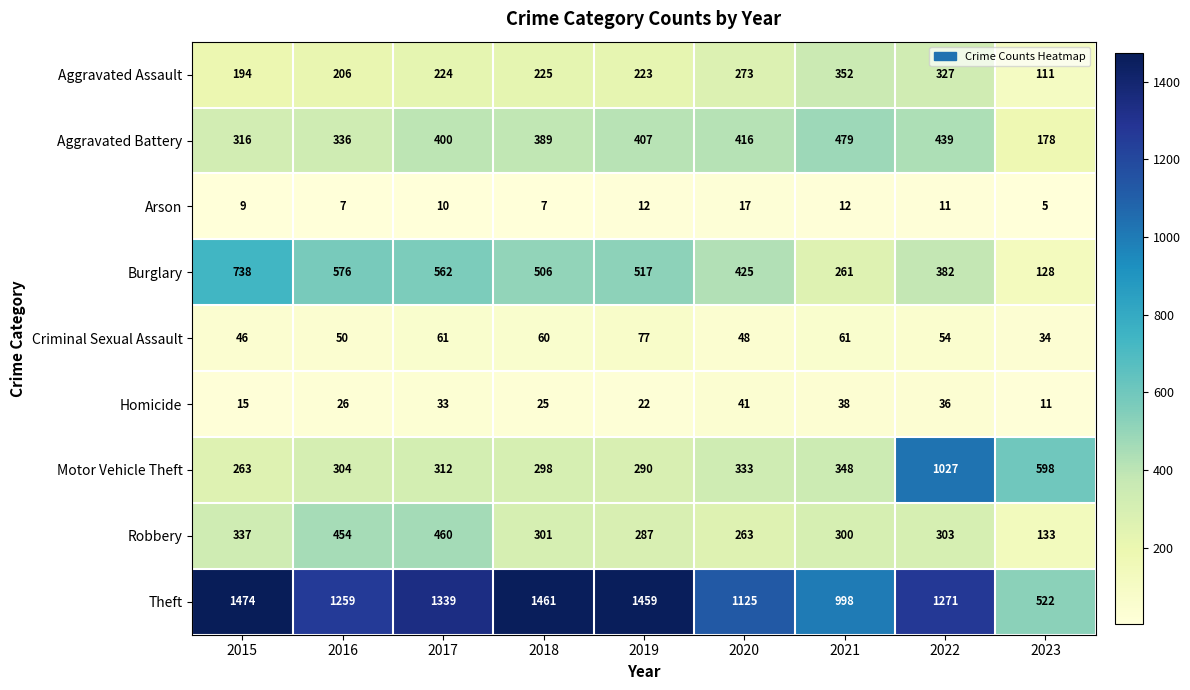

Which series changed the most between 2016 and 2017?

Theft